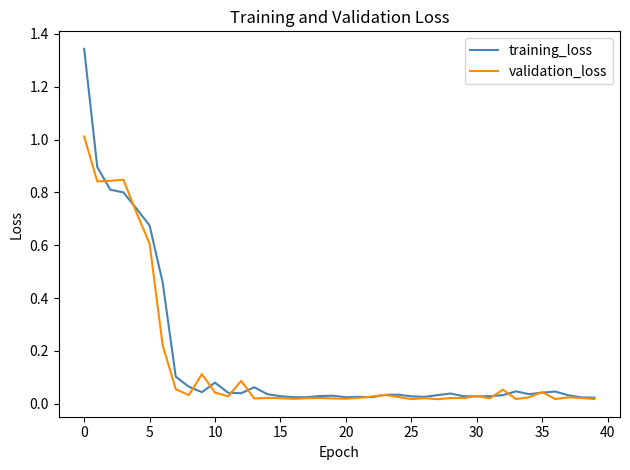

What are all the series names shown in the legend?

training_loss, validation_loss